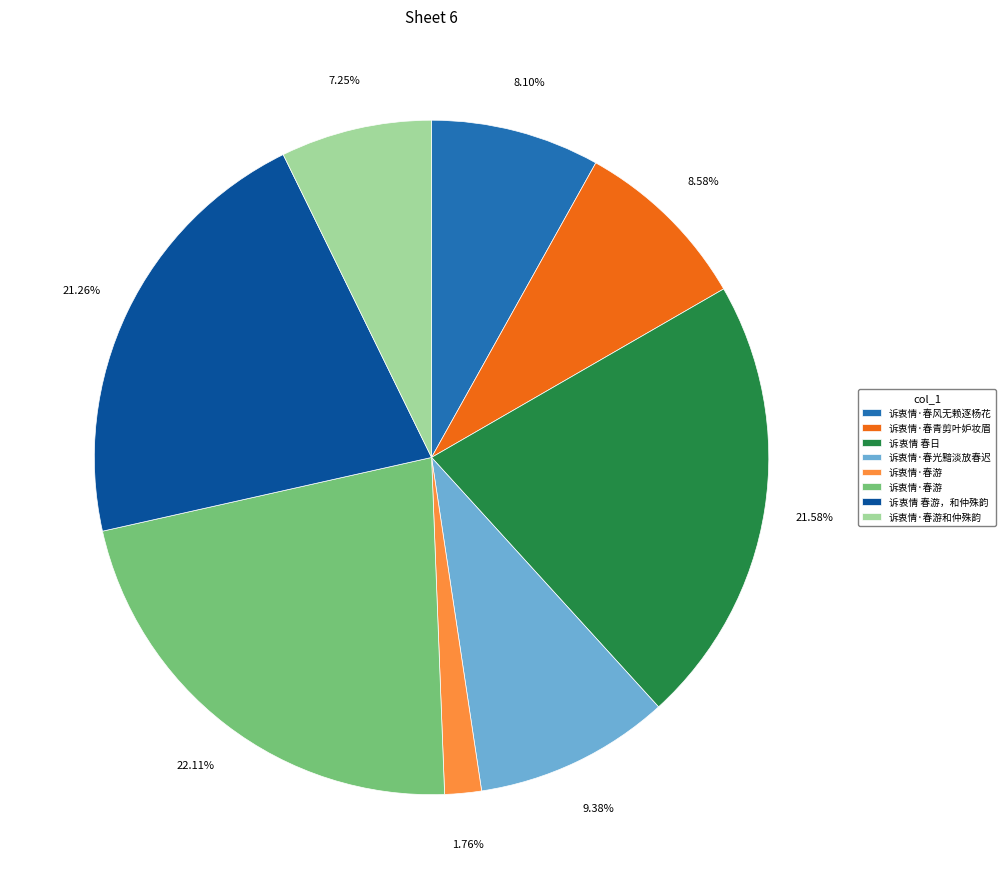

Is there any slice that represents more than half of the pie?

No